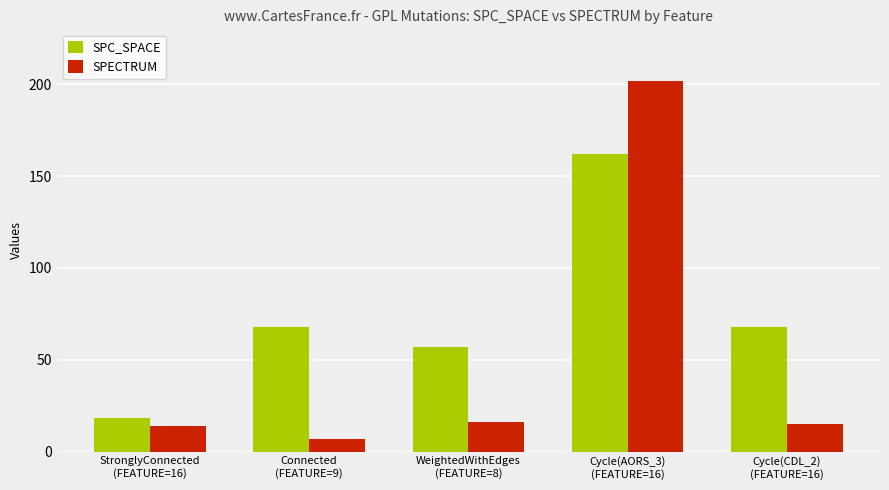

Are the bars grouped side by side (vs. stacked)?

Yes